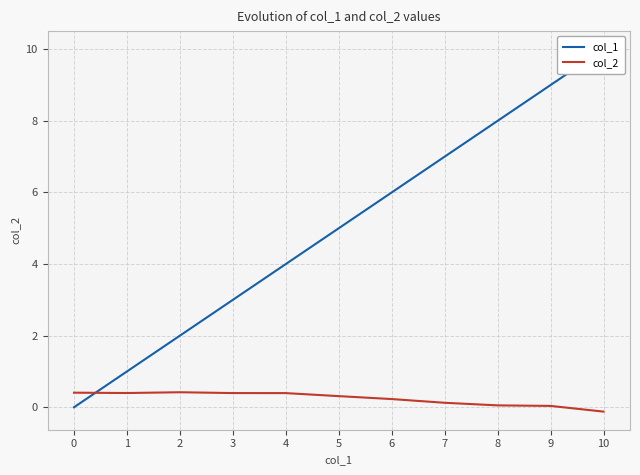

At how many categories does at least one series exceed 1?

9